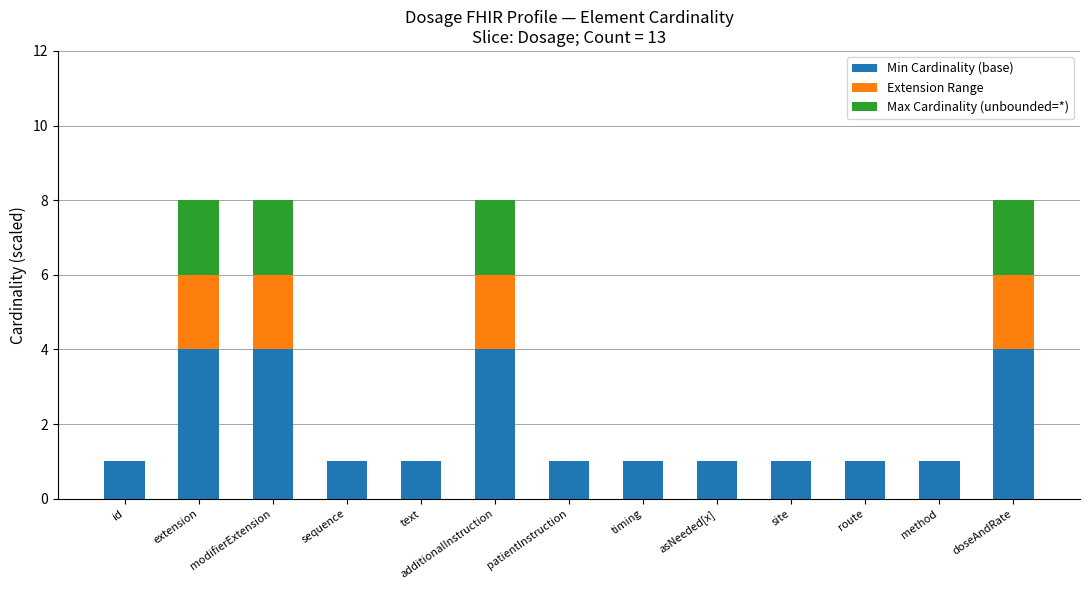

The value of Min Cardinality (base) at route is 2. True or false?

False